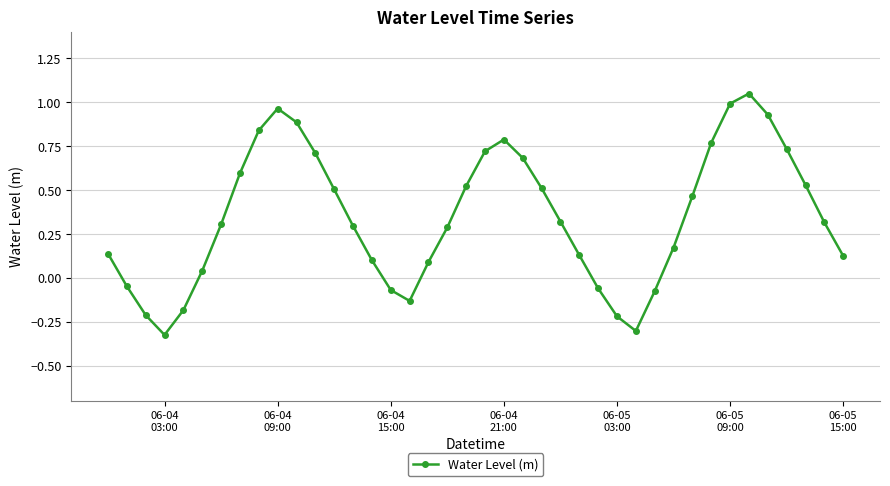

True or false: the data has more than 1 interior local peaks.

True